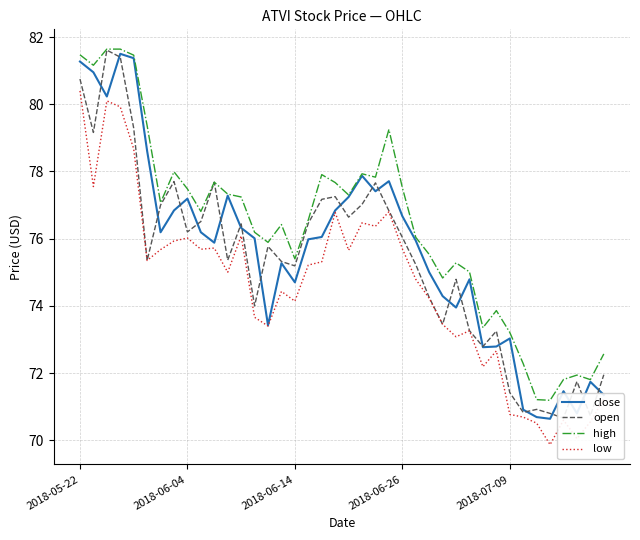

What is the difference between the second highest and minimum values in the close series?

10.7